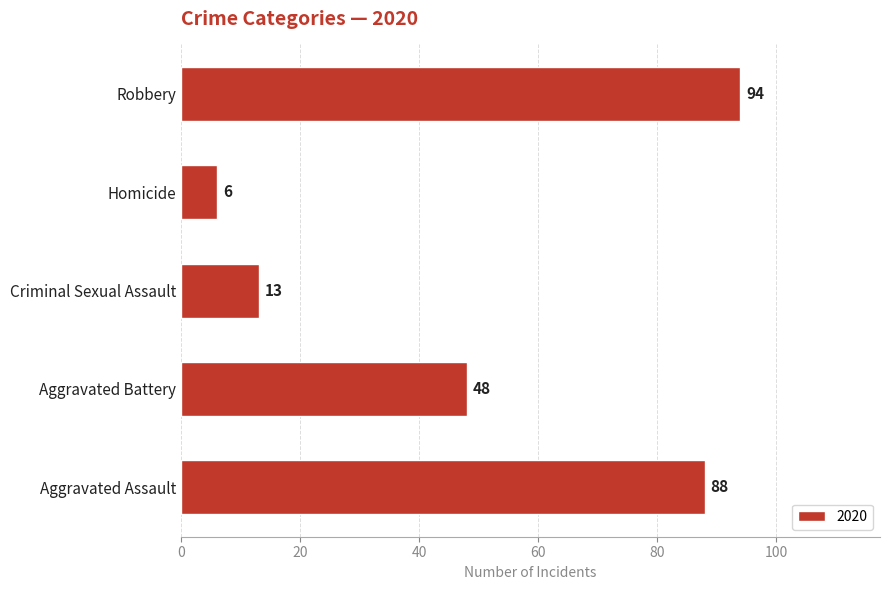

At which category does the chart reach its peak across all series?

Robbery